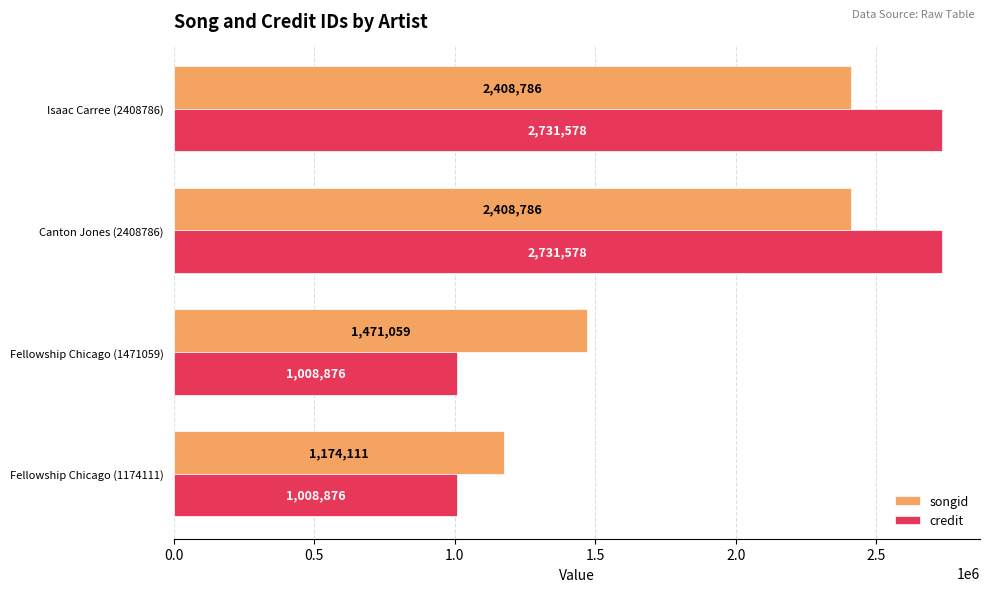

How many series are shown in this chart?

2